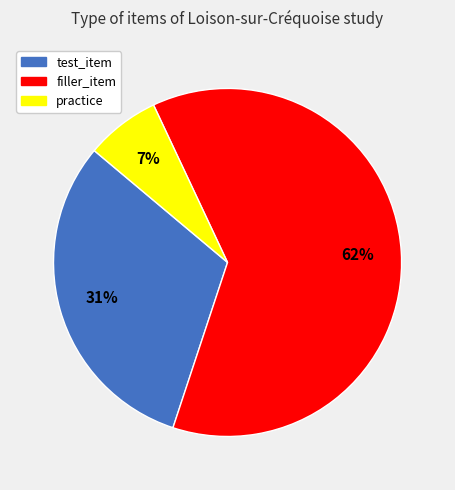

Combined, do test_item and filler_item account for over 50%?

Yes